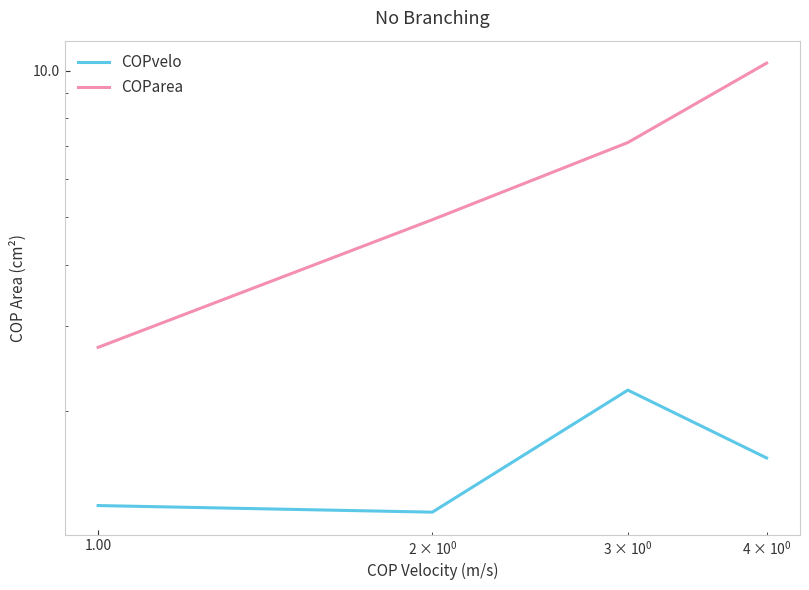

Reading left to right, extract all data points from this chart.

COPvelo: 1.3	1.2	2.2	1.6
COParea: 2.7	4.9	7.1	10.4